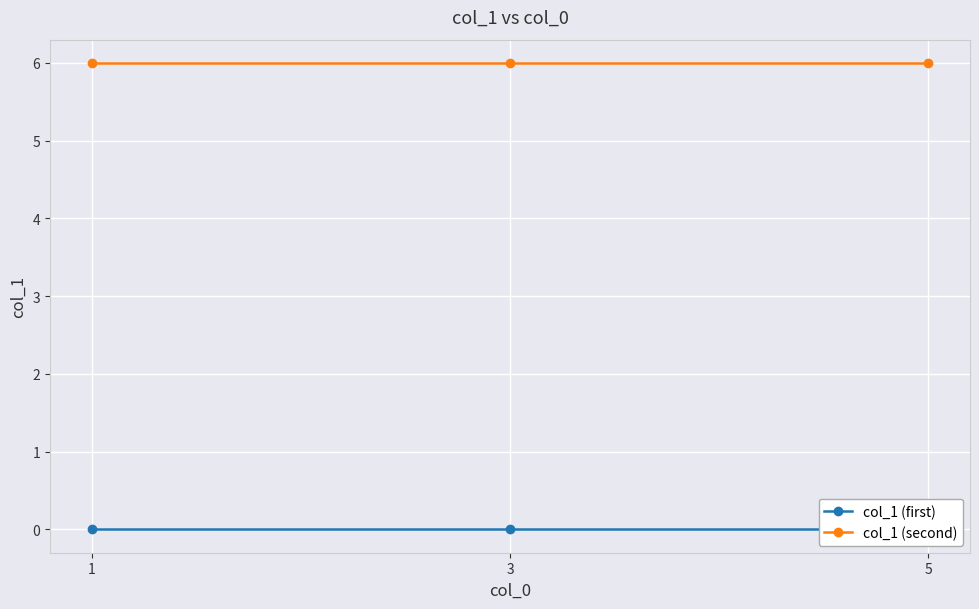

What is the difference between the highest and lowest values at 3?

6